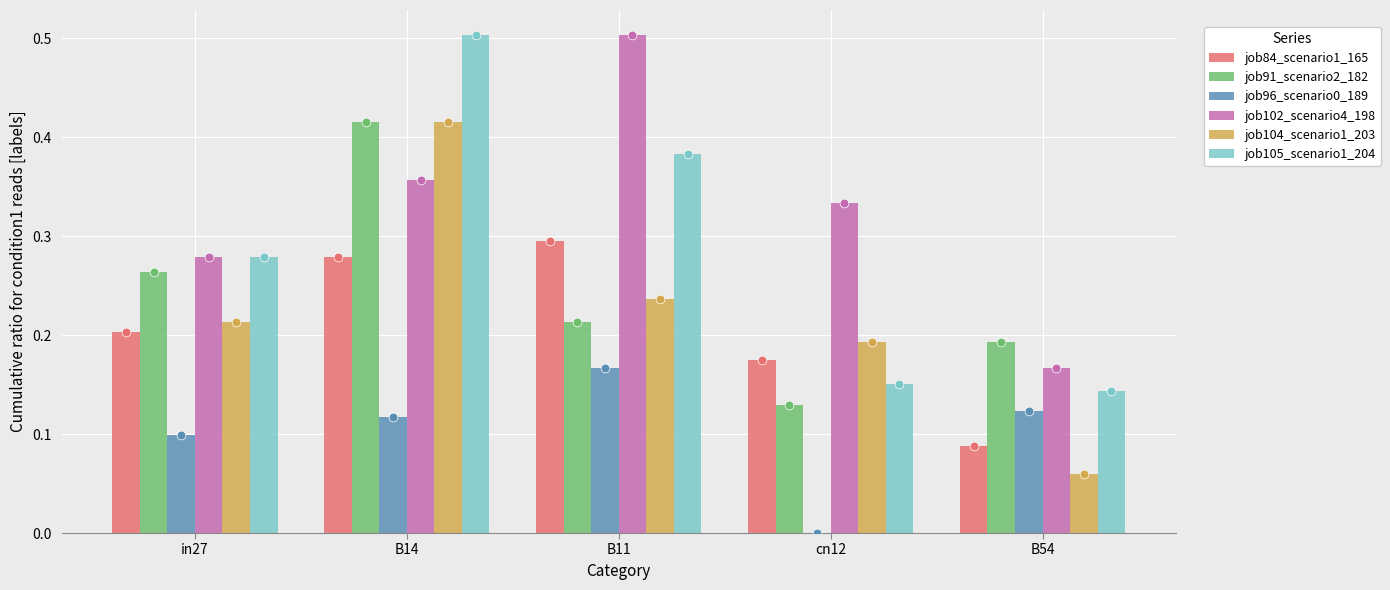

What are all the series names shown in the legend?

job84_scenario1_165, job91_scenario2_182, job96_scenario0_189, job102_scenario4_198, job104_scenario1_203, job105_scenario1_204